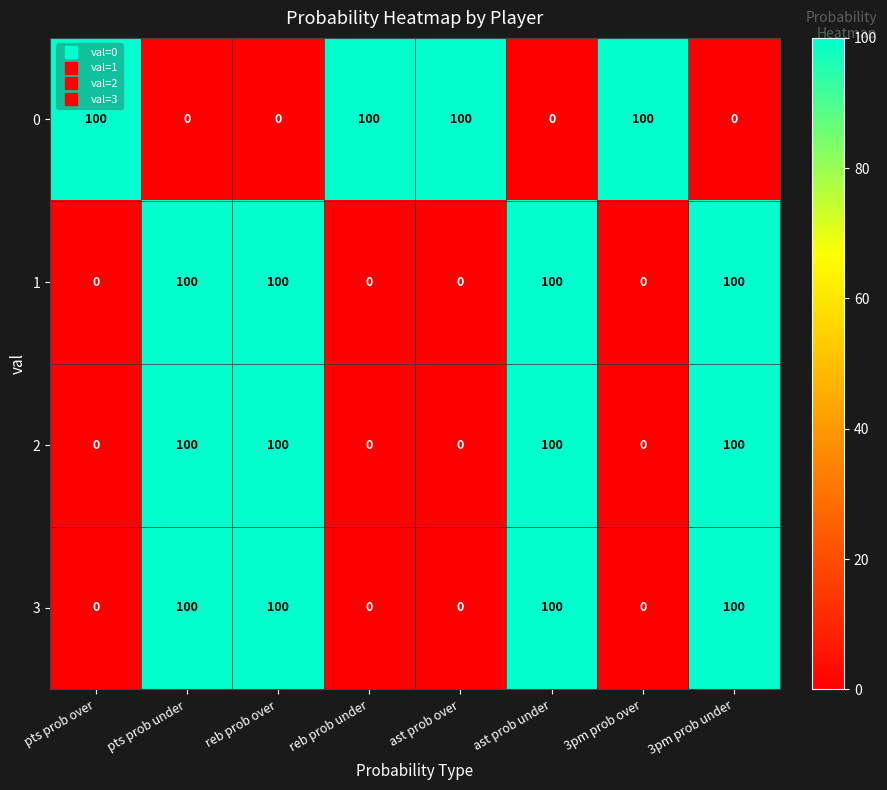

The value of 3 at ast prob under is 100. True or false?

True